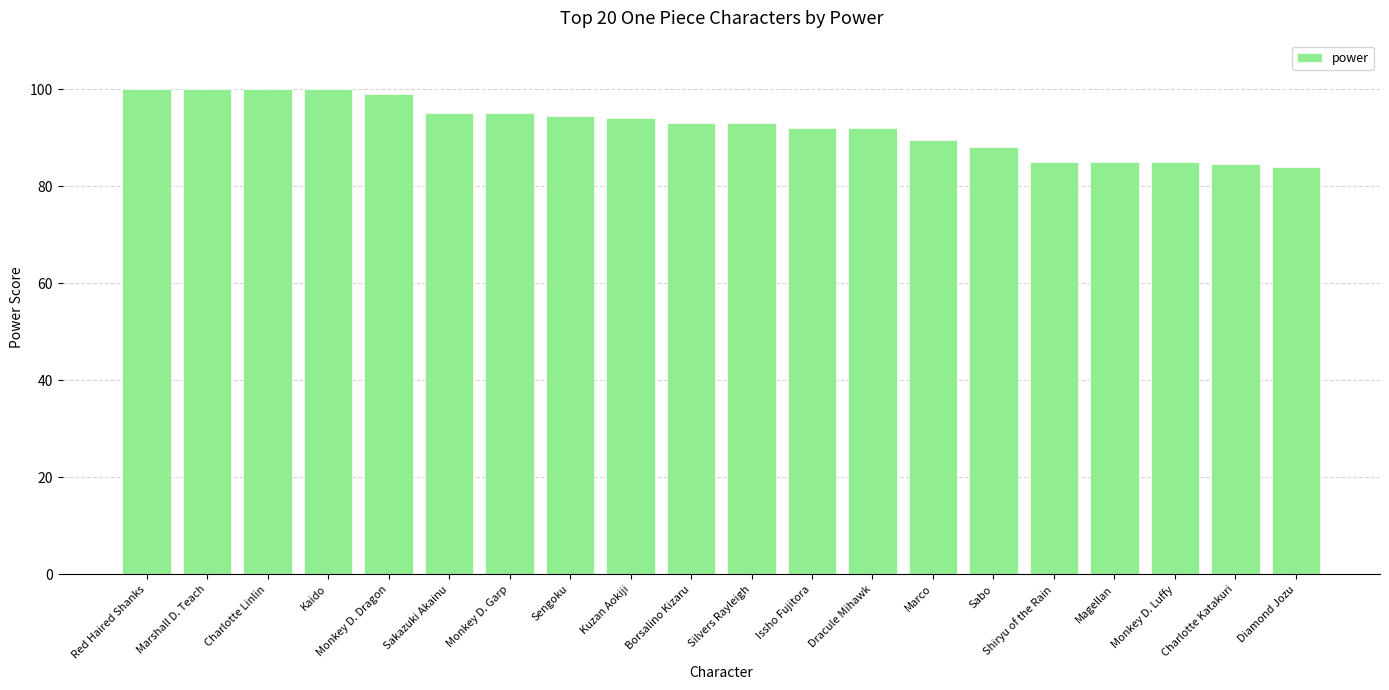

What is the label of the 11th bar from the left?

Silvers Rayleigh